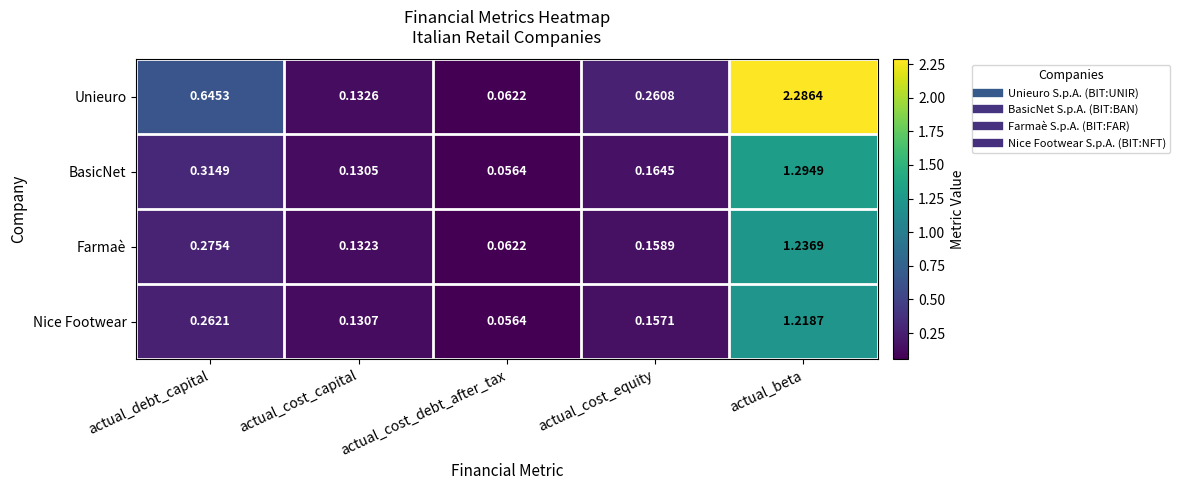

At which label is Nice Footwear closest to 0?

actual_cost_debt_after_tax